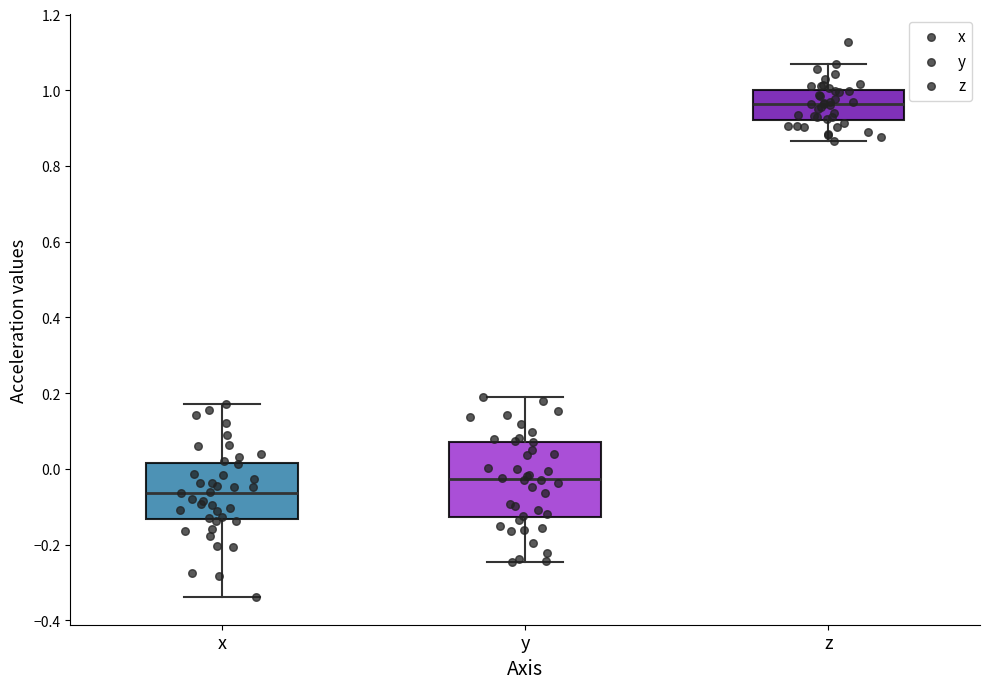

Comparing the boxes themselves (not the whiskers), which one is the tallest?

y